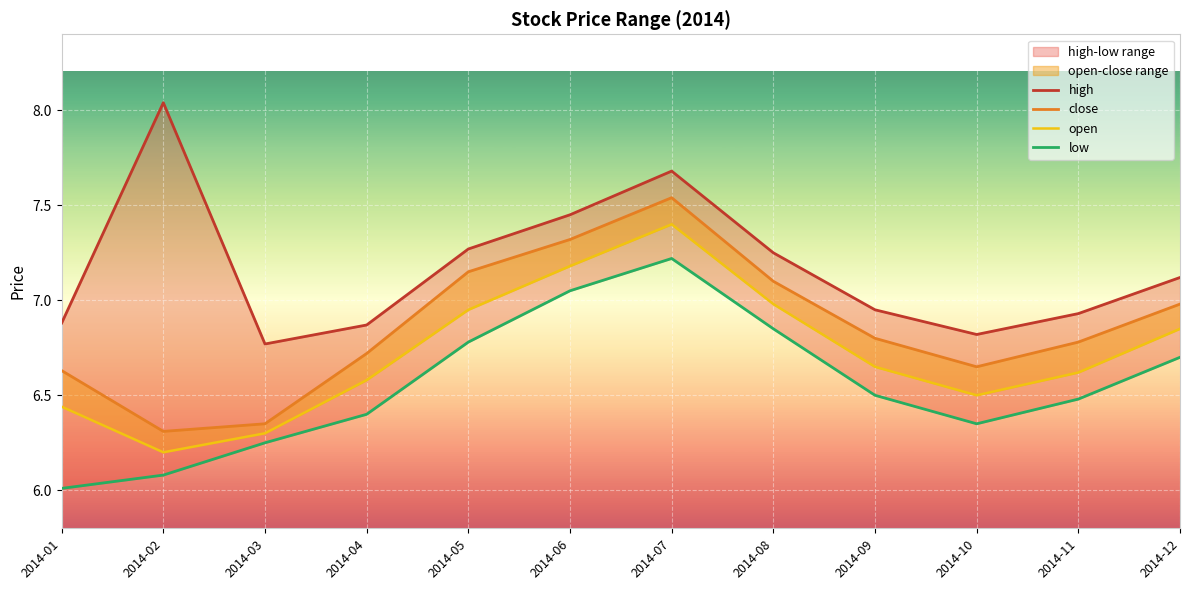

Which series has the widest spread of values?

high